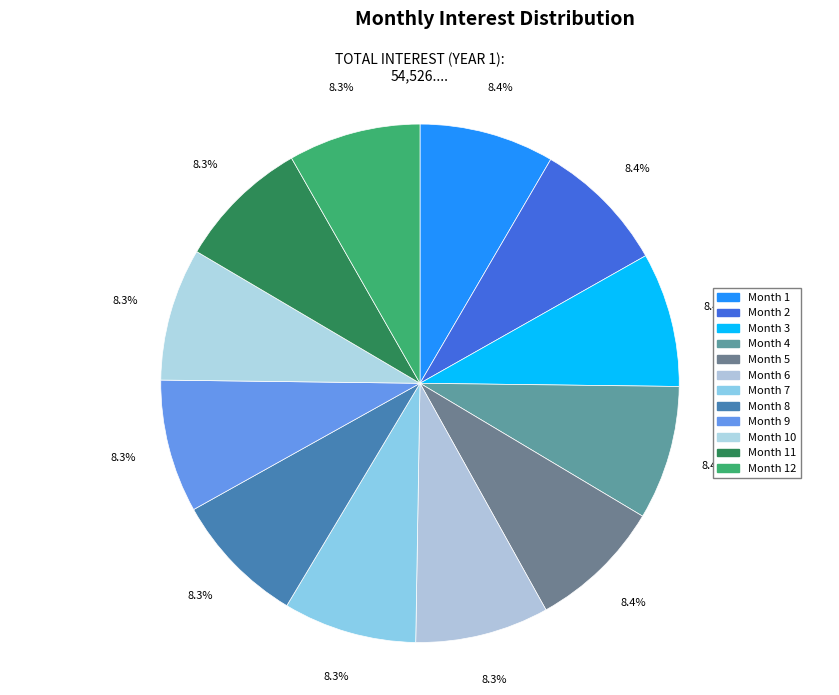

How many slices are in this pie chart?

12